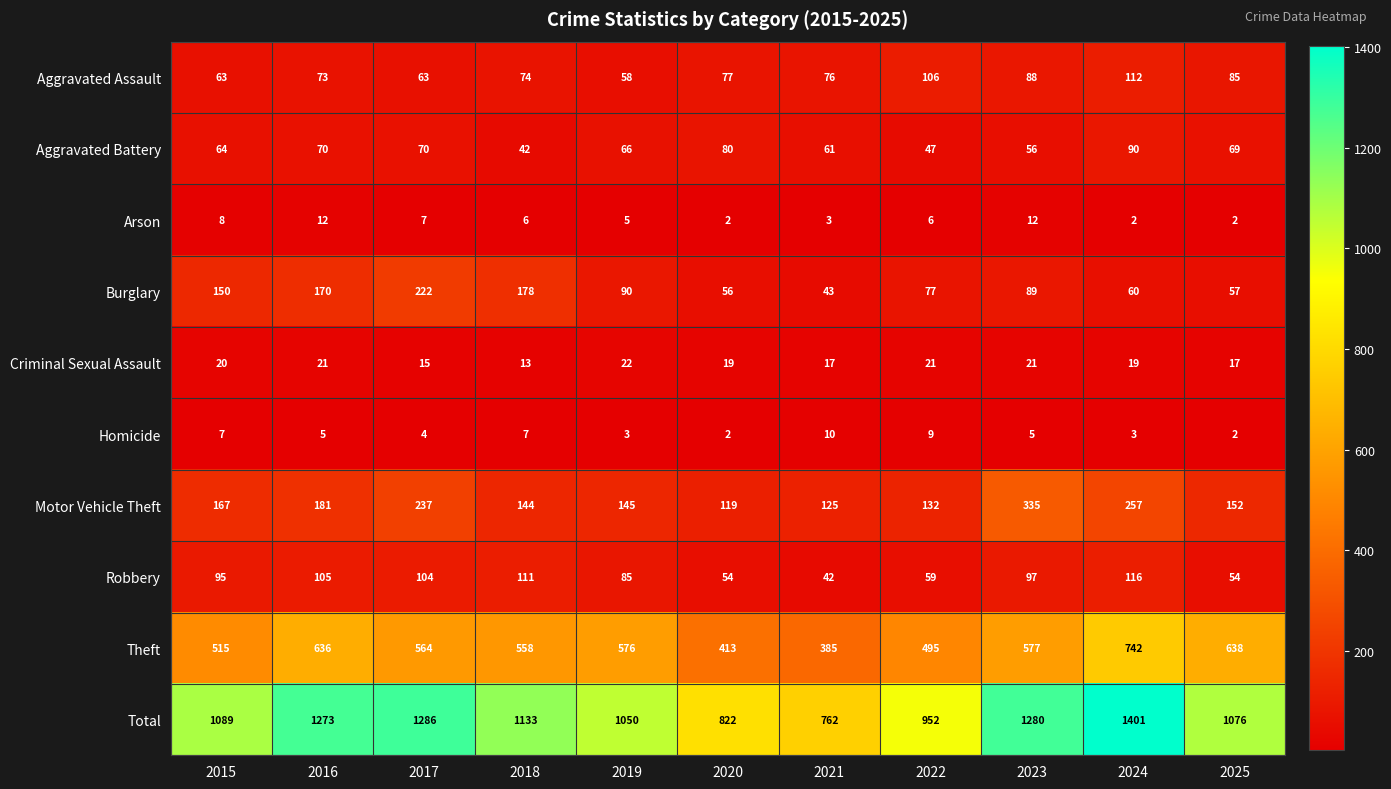

What is the approximate value of Total at 2025?

1076